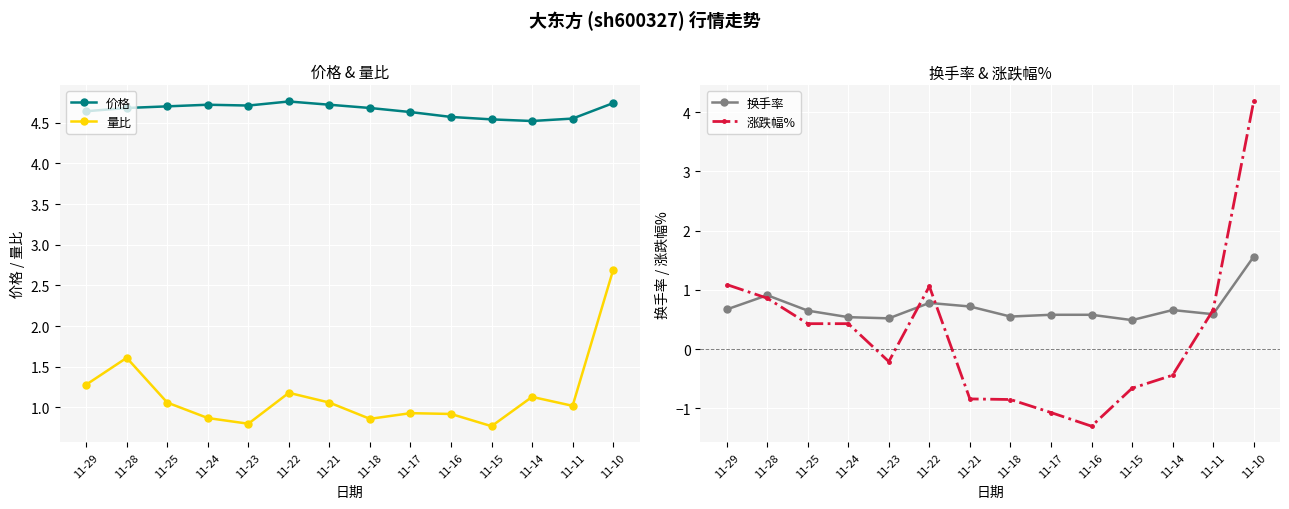

Rank the categories by 价格 value from highest to lowest.

11-22, 11-10, 11-24, 11-21, 11-23, 11-25, 11-28, 11-18, 11-29, 11-17, 11-16, 11-11, 11-15, 11-14